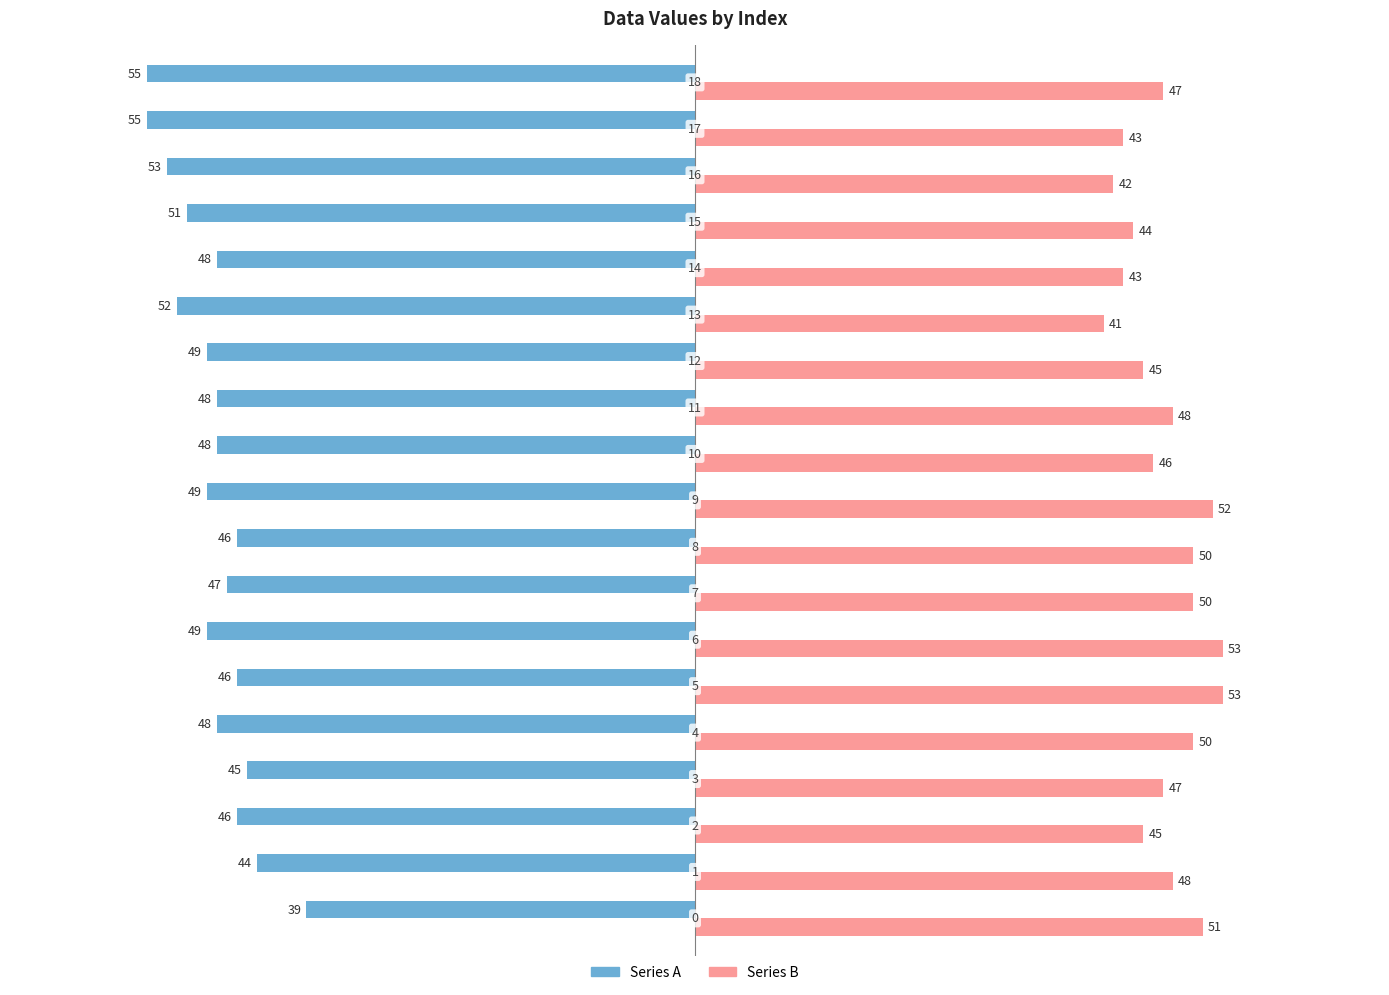

List the series in order of their overall mean, highest first.

Series B, Series A